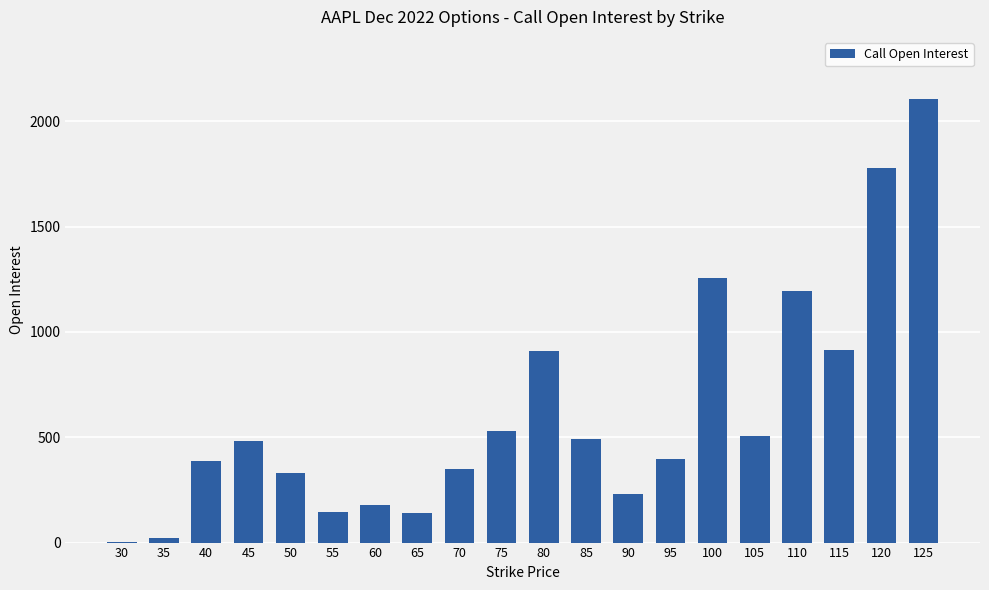

What is the maximum value shown in the chart?

2105